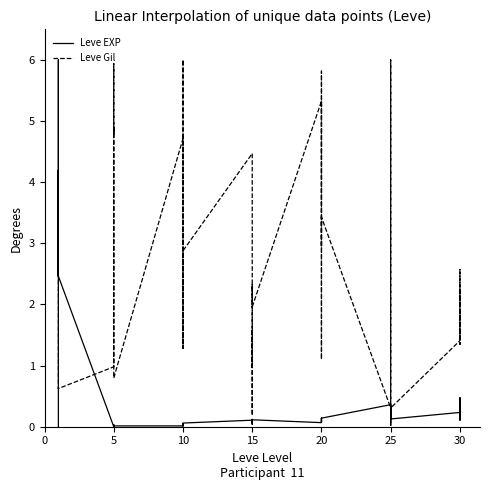

Reading left to right, transcribe all the data shown in this chart.

Leve EXP: 0.0	3.6	4.2	2.5	6.0	2.5	0.0	0.0	0.0	0.0	0.0	0.0	0.0	0.0	0.1	0.0	0.0	0.1	0.1	0.0	0.1	0.1	0.1	0.1	0.1	0.1	0.1	0.1	0.1	0.1	0.4	0.1	0.1	0.2	0.3	0.1	0.2	0.5	0.1	0.4
Leve Gil: 2.5	0.6	0.6	0.6	0.6	0.6	1.0	1.7	4.9	4.8	5.9	0.8	4.7	1.3	6.0	4.7	1.3	2.9	4.5	1.0	1.6	0.2	2.3	2.0	5.3	1.1	4.1	5.8	2.9	3.4	0.3	0.0	6.0	4.8	2.6	0.3	1.4	2.6	1.3	2.3